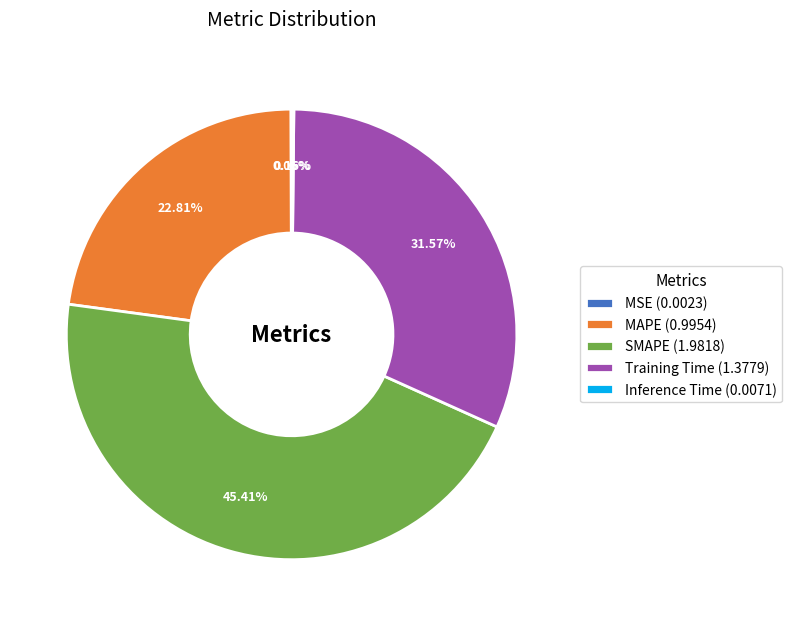

The MAPE slice represents 18% of the pie. True or false?

False